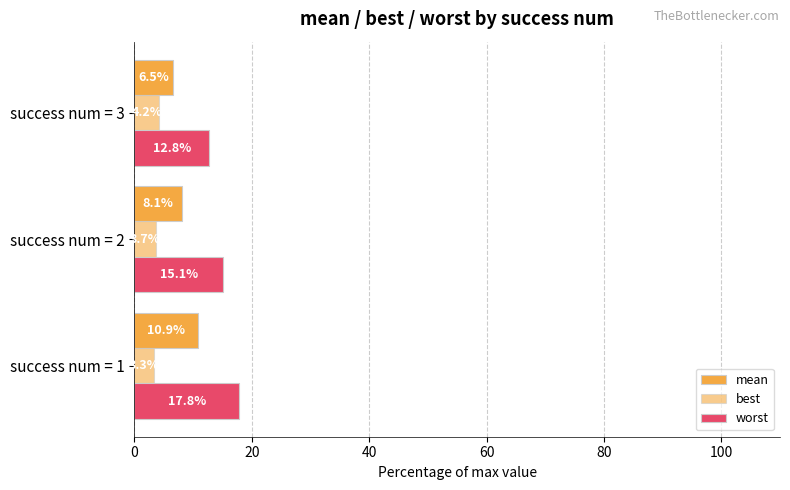

How many distinct data groups are displayed?

3